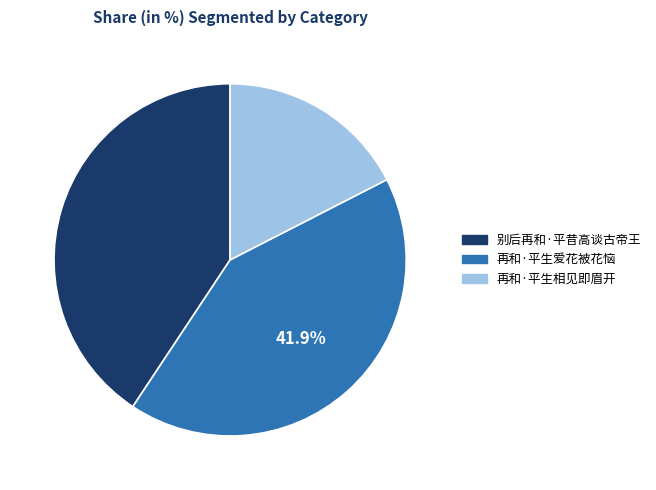

Do 再和·平生爱花被花恼 and 别后再和·平昔高谈古帝王 together represent more than half of the pie?

Yes